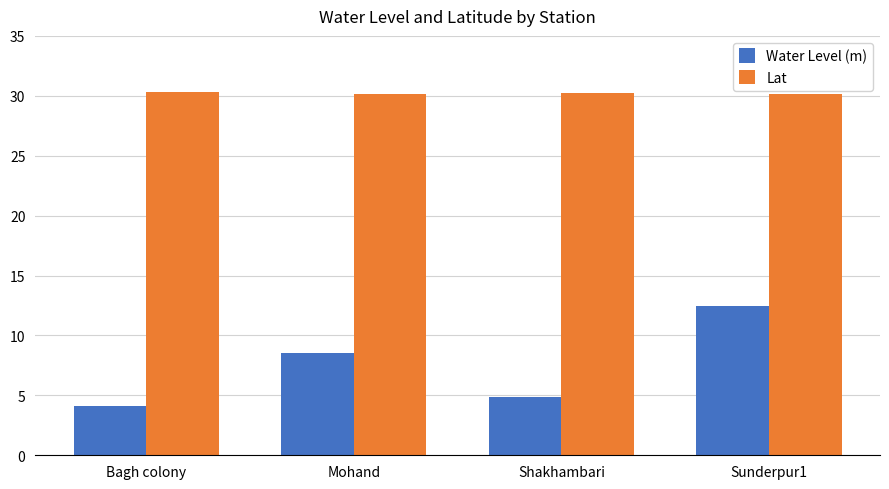

List the series in order of their overall mean, lowest first.

Water Level (m), Lat